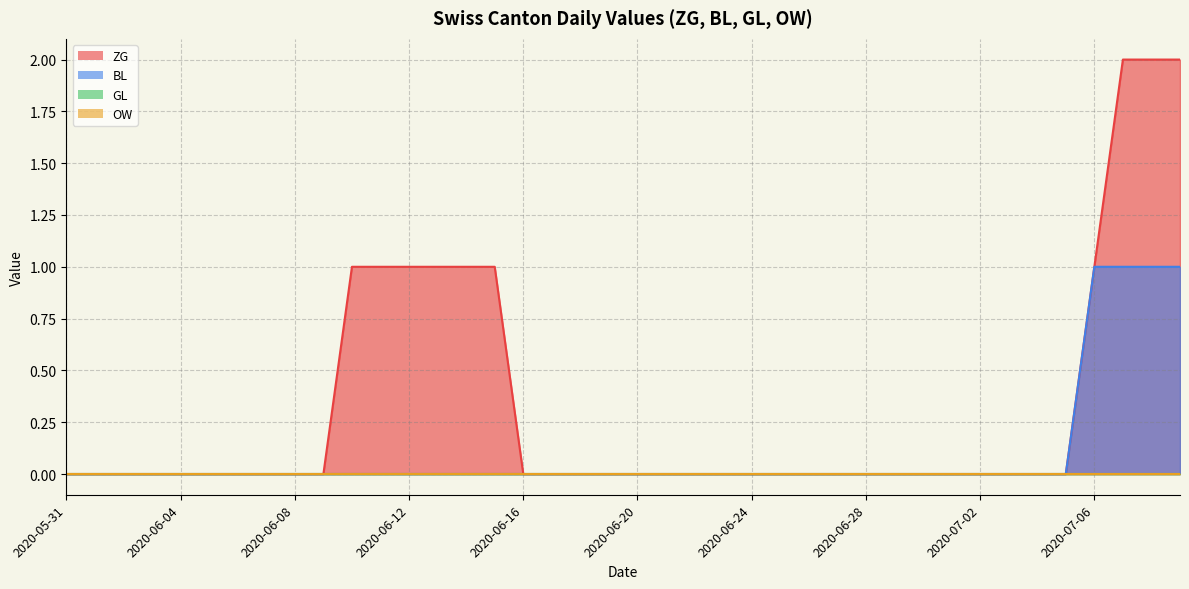

At how many categories does at least one series exceed 0?

10